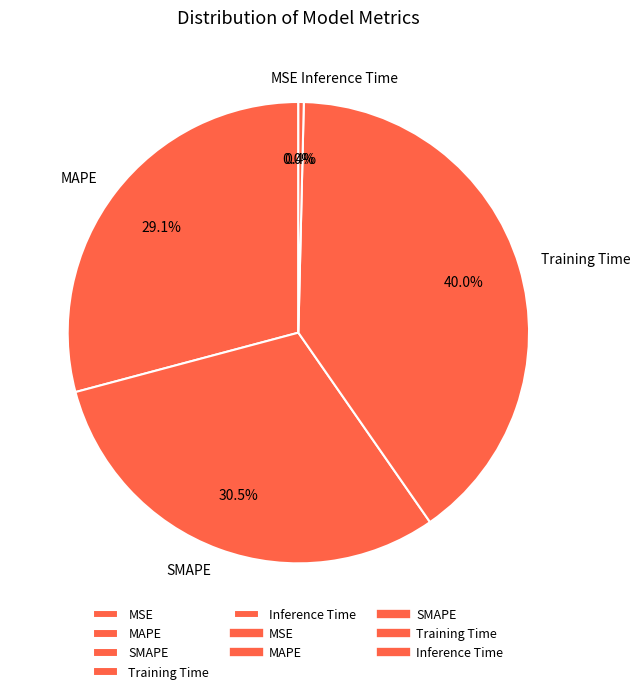

To the nearest percent, what is the combined percentage of SMAPE and Training Time?

70%